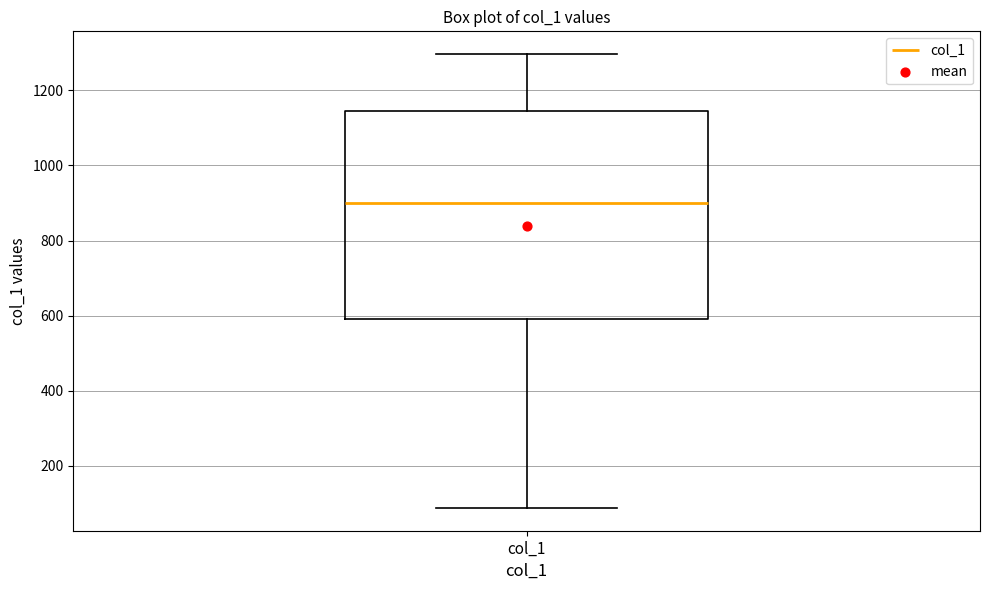

Read this box plot against the y-axis: the position of the median line, the range covered by the box, and the ends of both whiskers. The values are not printed on the chart, so give them approximately, as read against the axis.

median 900, box 600 to 1140, whiskers 80 to 1300